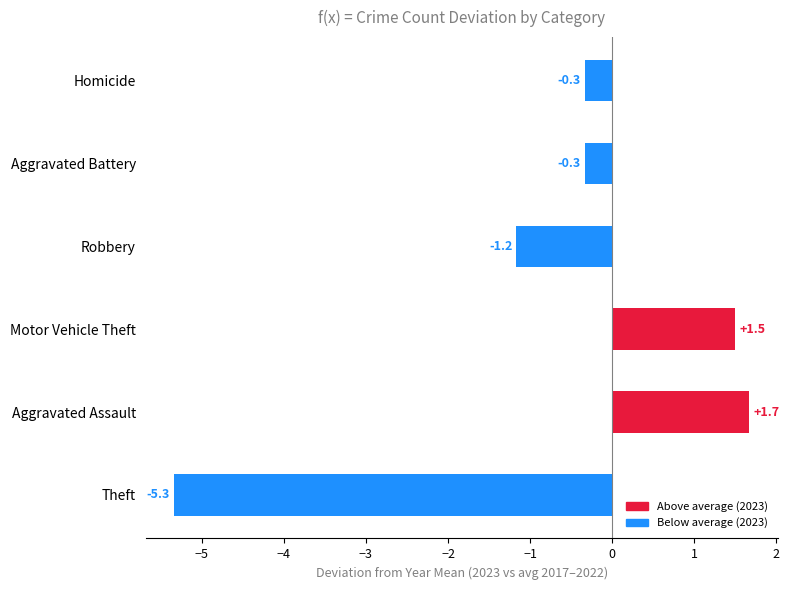

Which has a higher value, Theft or Robbery?

Robbery